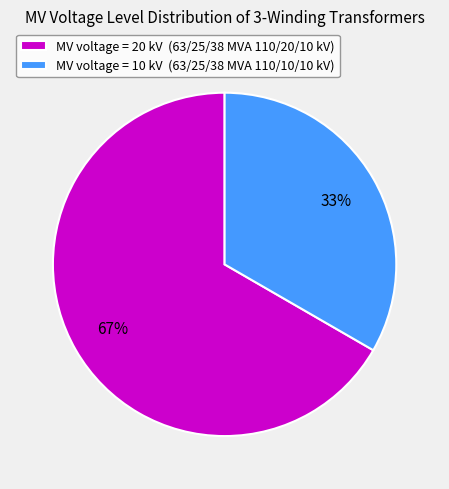

To the nearest percent, what percentage of the pie is MV voltage = 20 kV (63/25/38 MVA 110/20/10 kV)?

67%